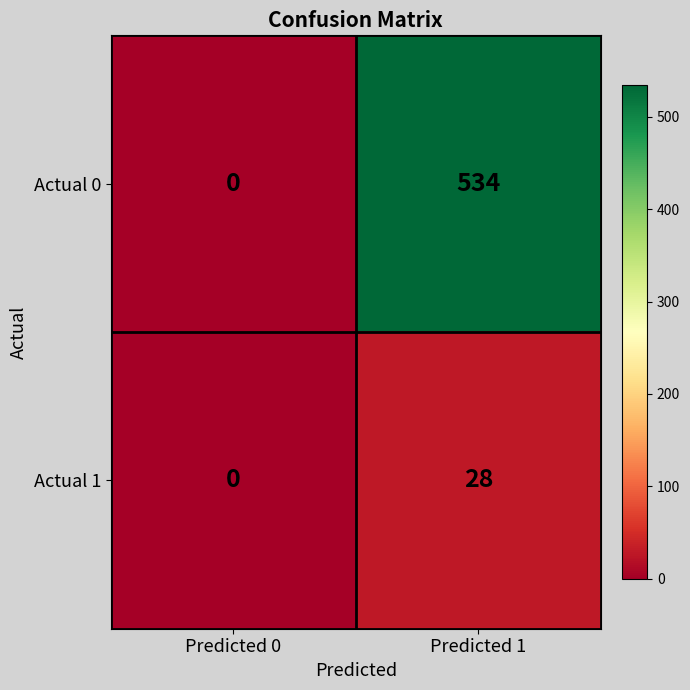

The Actual 1 series shows 28 at Predicted 1. True or false?

True